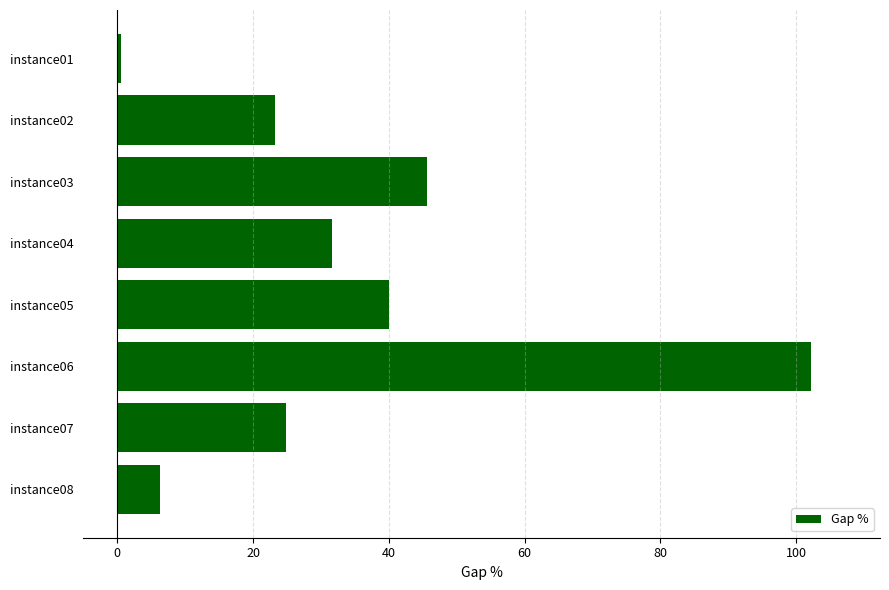

How many categories are shown in the chart?

8